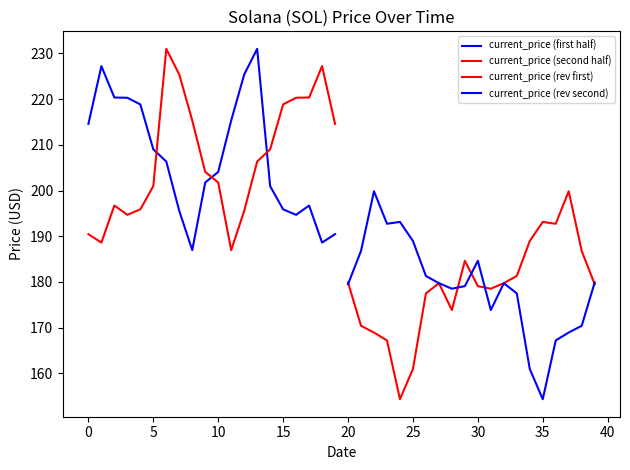

How many values in the current_price (second half) series exceed 179?

12